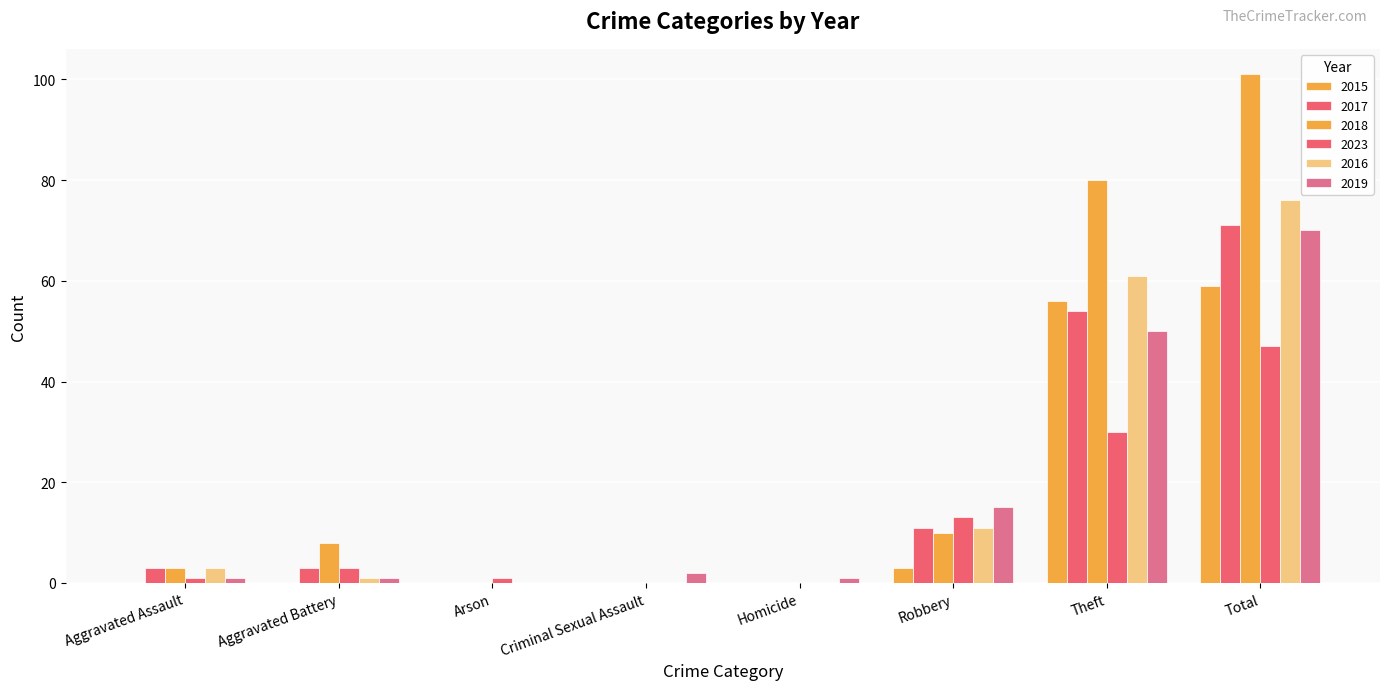

How many categories are shown in the chart?

8